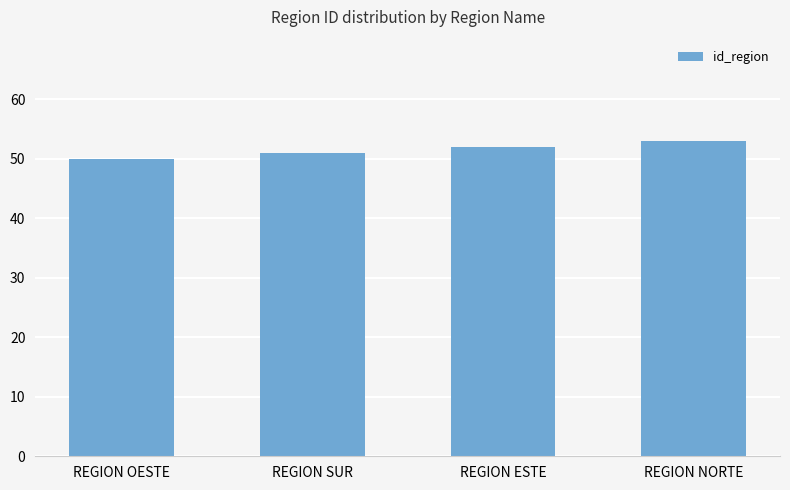

What is the sum of all values?

206